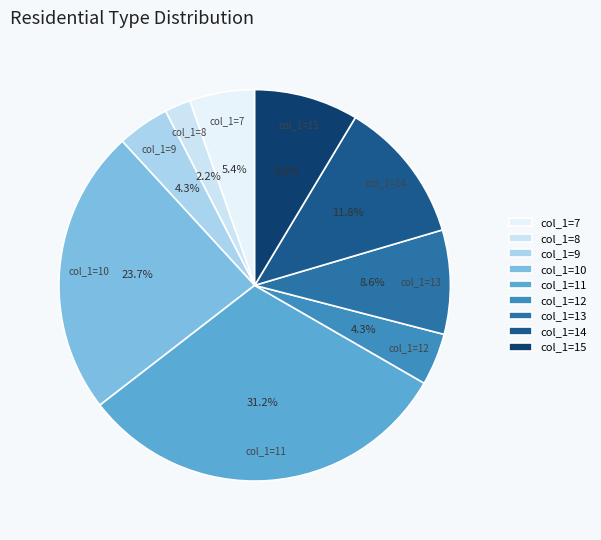

How many segments does this pie chart have?

9